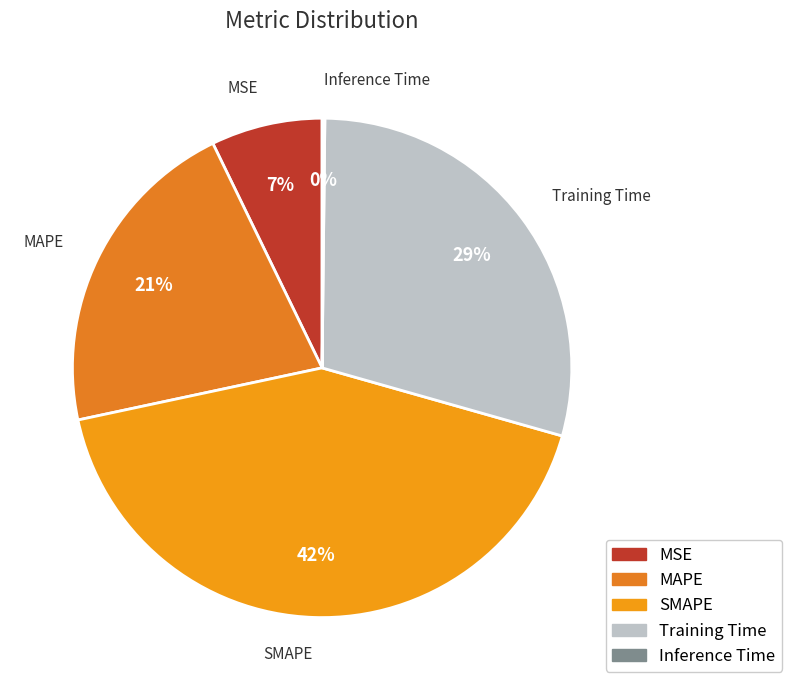

To the nearest percent, what is the difference between the largest and smallest slice percentages?

42%